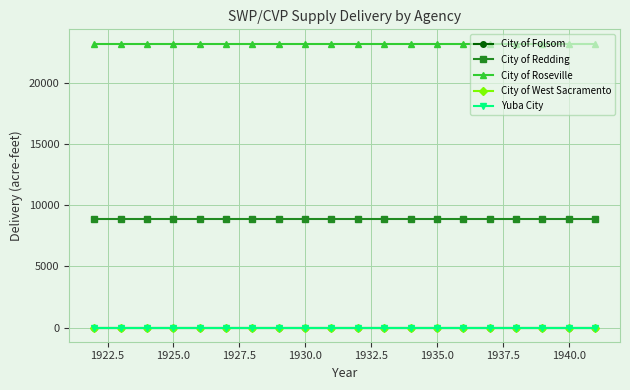

True or false: City of Folsom and City of Redding cross at least once.

False